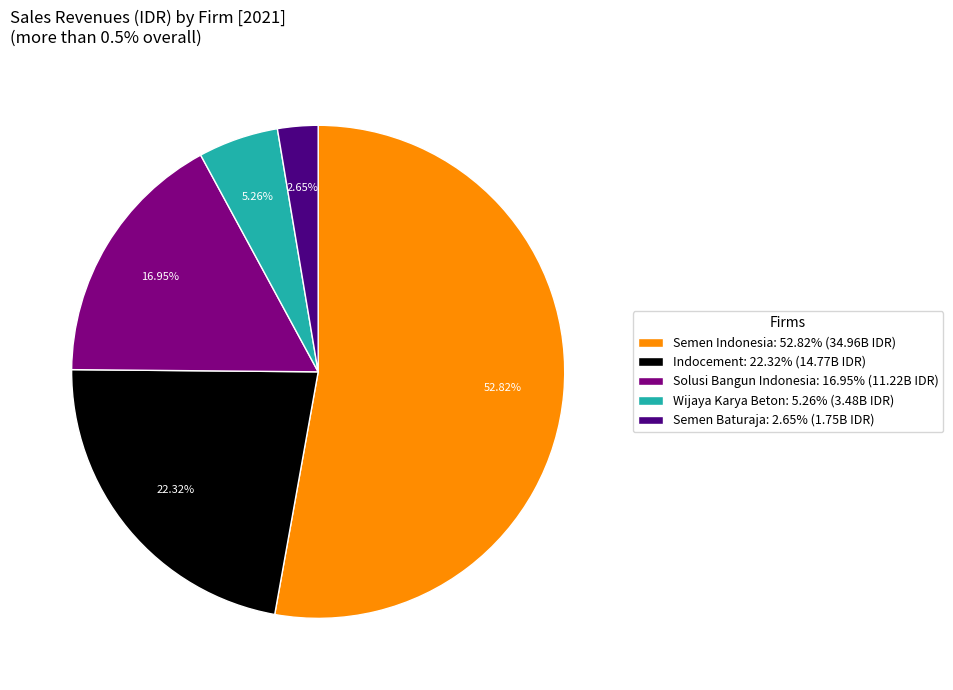

What is the majority slice?

Semen Indonesia: 52.82% (34.96B IDR)